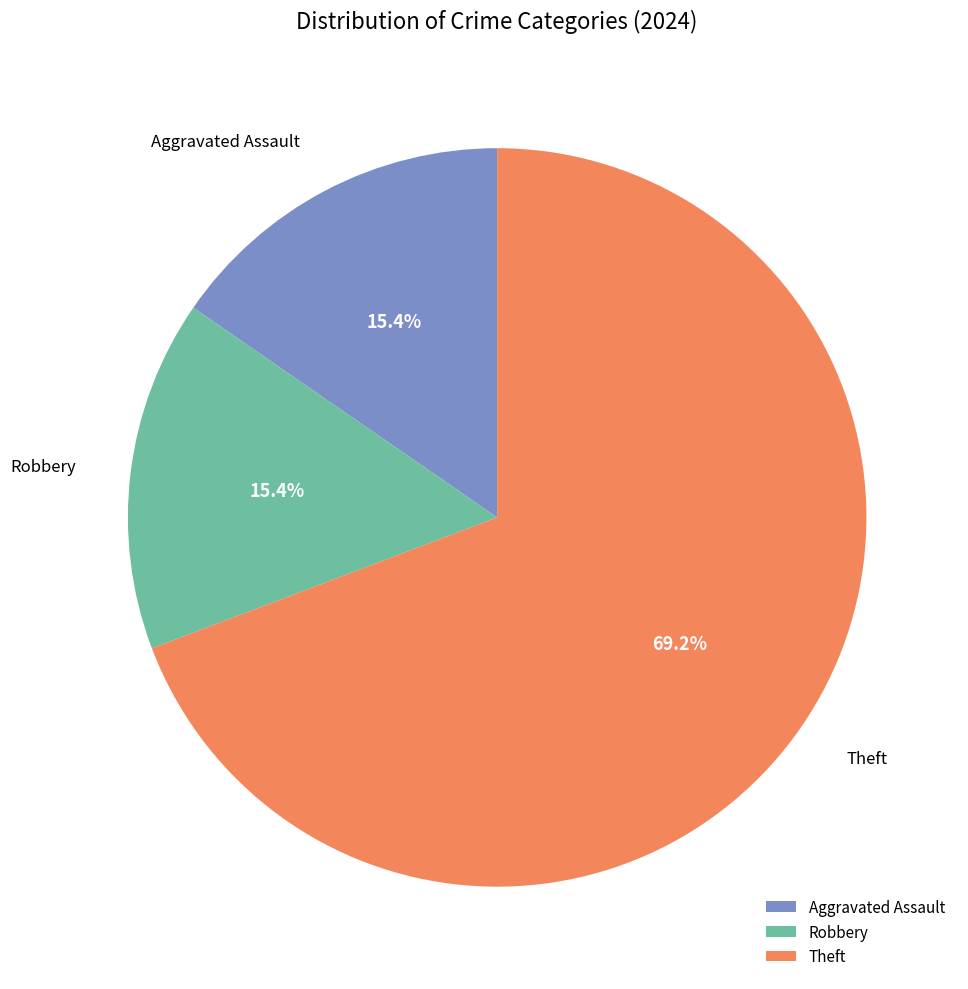

To the nearest percent, what percentage of the pie is Aggravated Assault?

15%